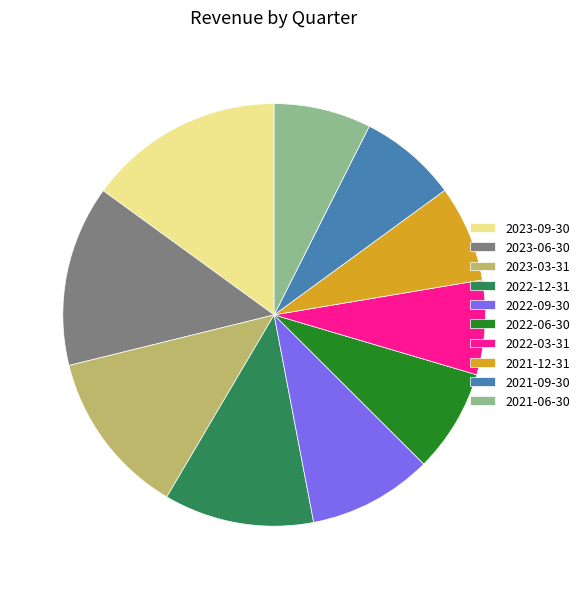

Which category has the biggest portion of the pie?

2023-09-30